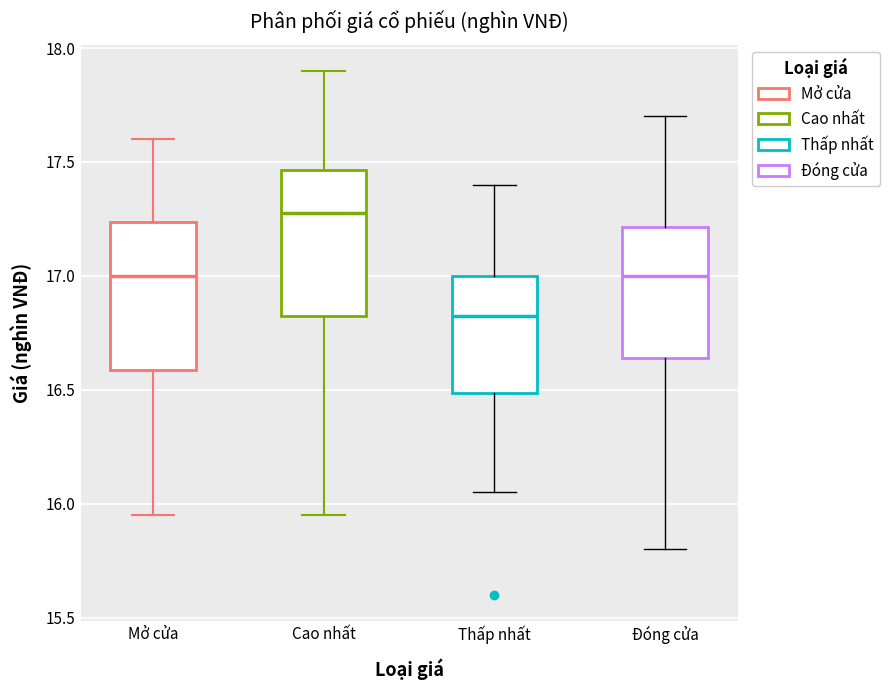

Which box has the lowest median line?

Thấp nhất